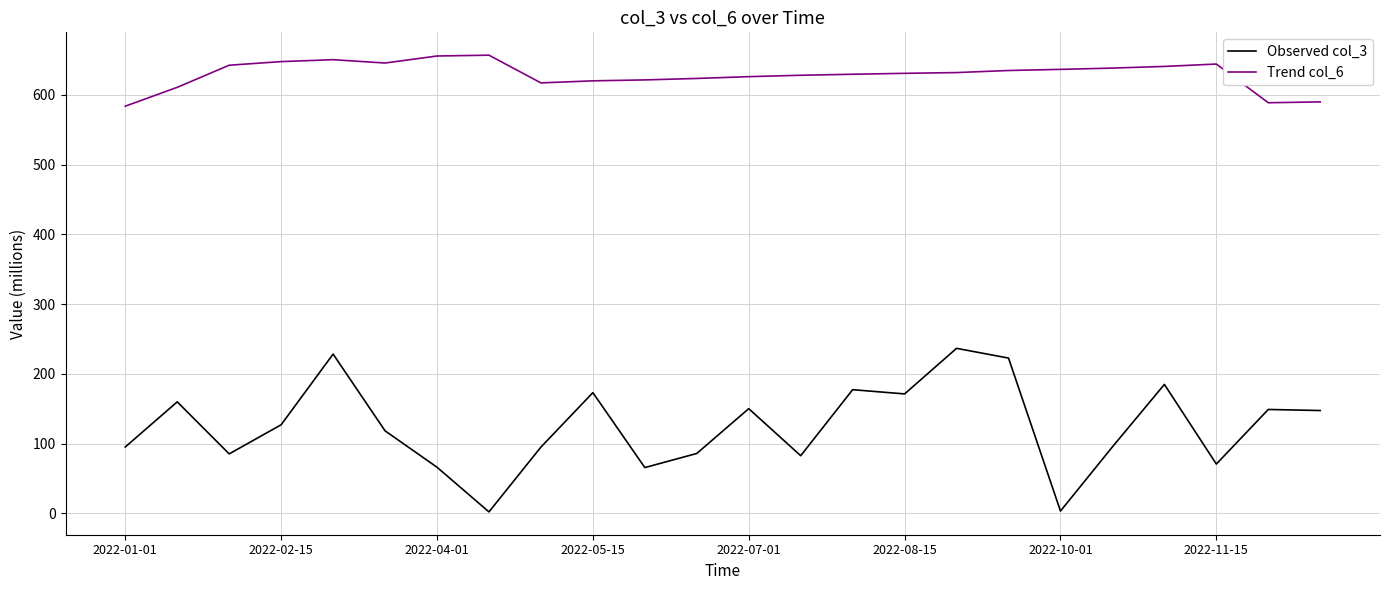

True or false: Observed col_3 and Trend col_6 cross at least once.

False